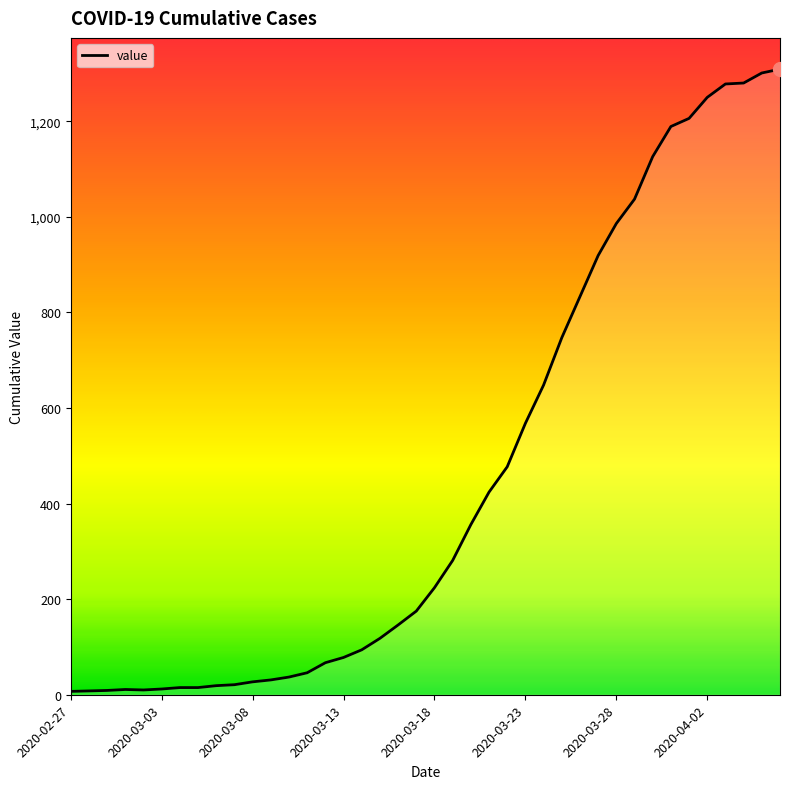

What is the difference between the maximum and minimum values?

1302